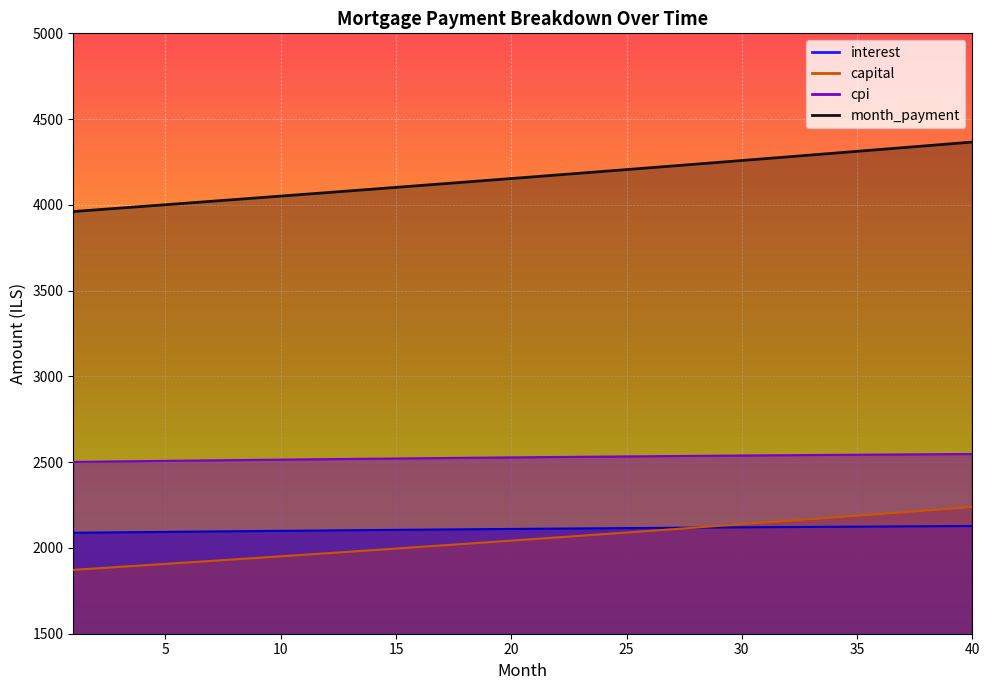

What is the lowest value of the capital series?

1872.5